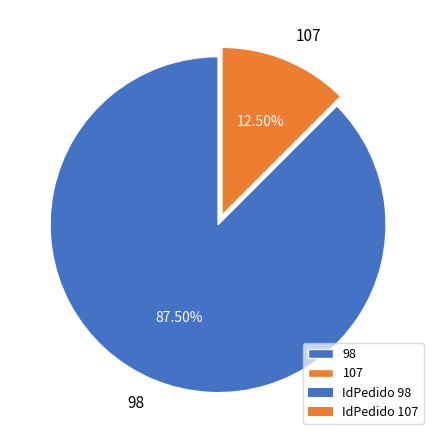

Approximately how many times larger is the value at 98 compared to 107?

7.0